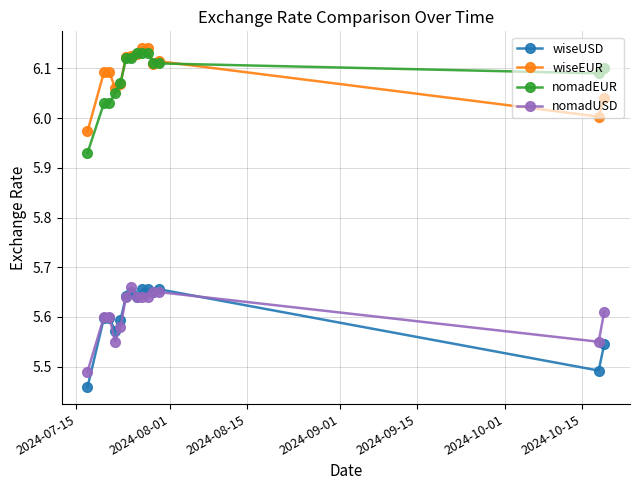

True or false: wiseUSD and wiseEUR cross at least once.

False